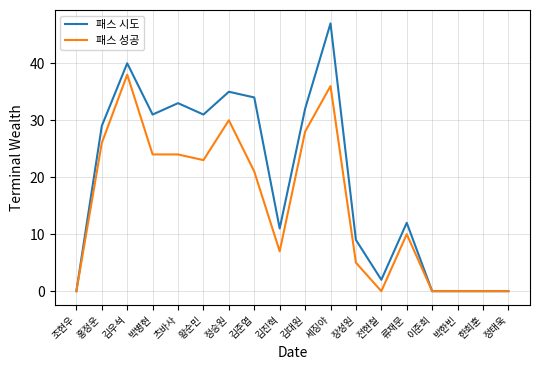

Is the value of 패스 성공 at 김우석 greater than the value of 패스 시도 at 김우석?

No